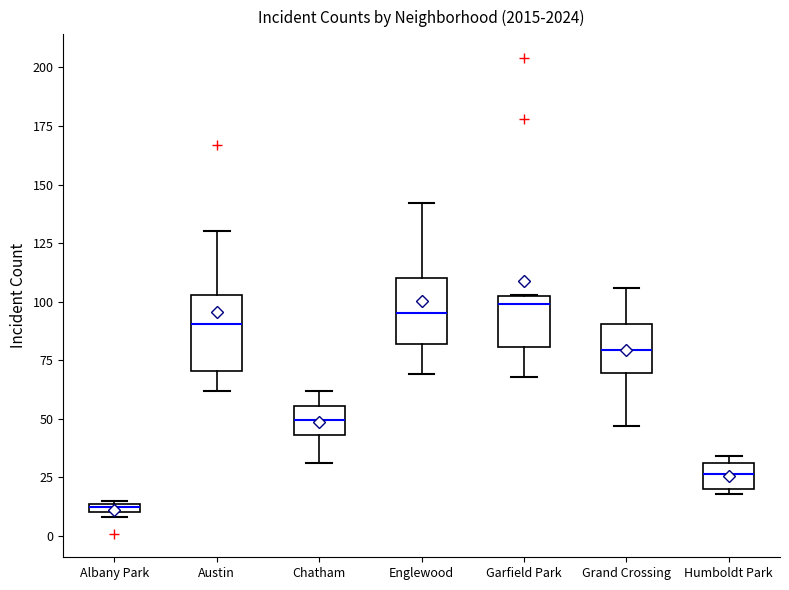

Where is the upper edge of the box for Austin on the y-axis? The values are not printed on the chart, so give them approximately, as read against the axis.

105